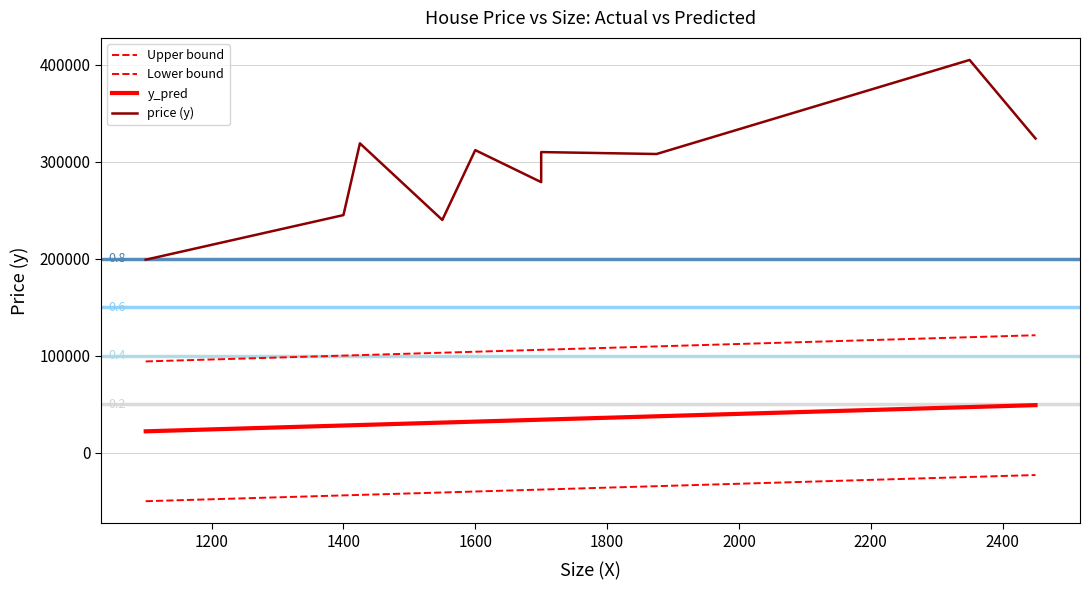

True or false: Upper bound and price (y) cross at least once.

False